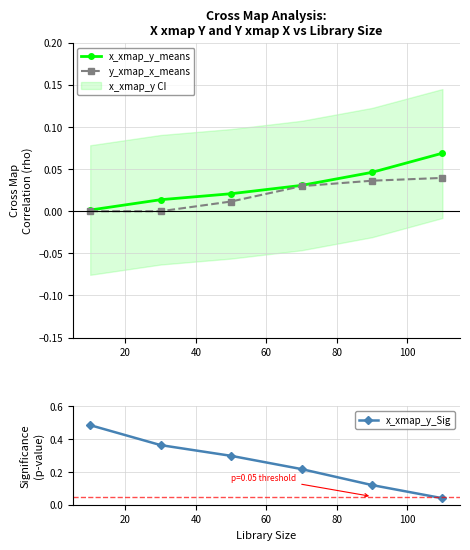

True or false: y_xmap_x_means has more than 2 points higher than both neighbors.

False